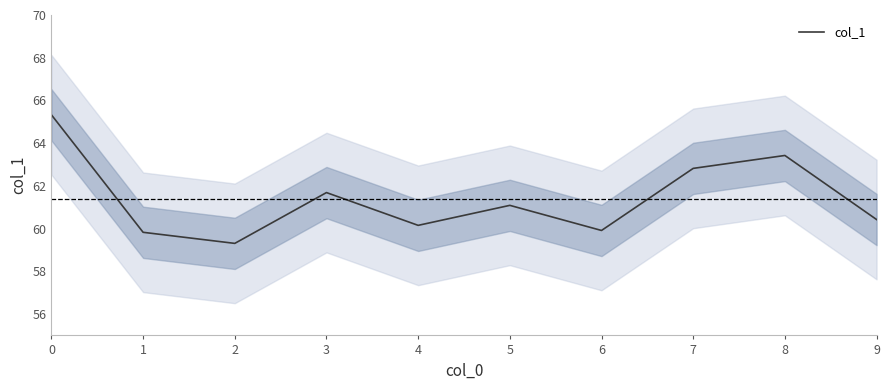

Between 4 and 9, which is larger?

9